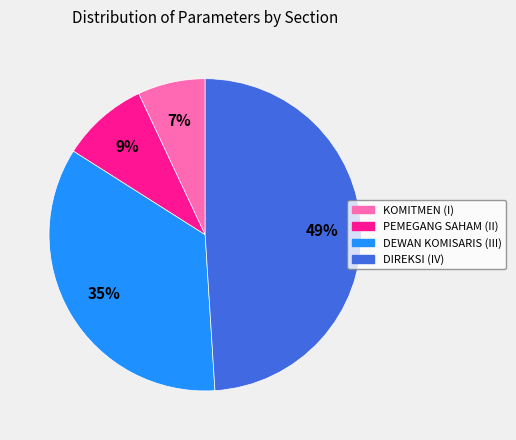

Count the number of slices in the pie.

4